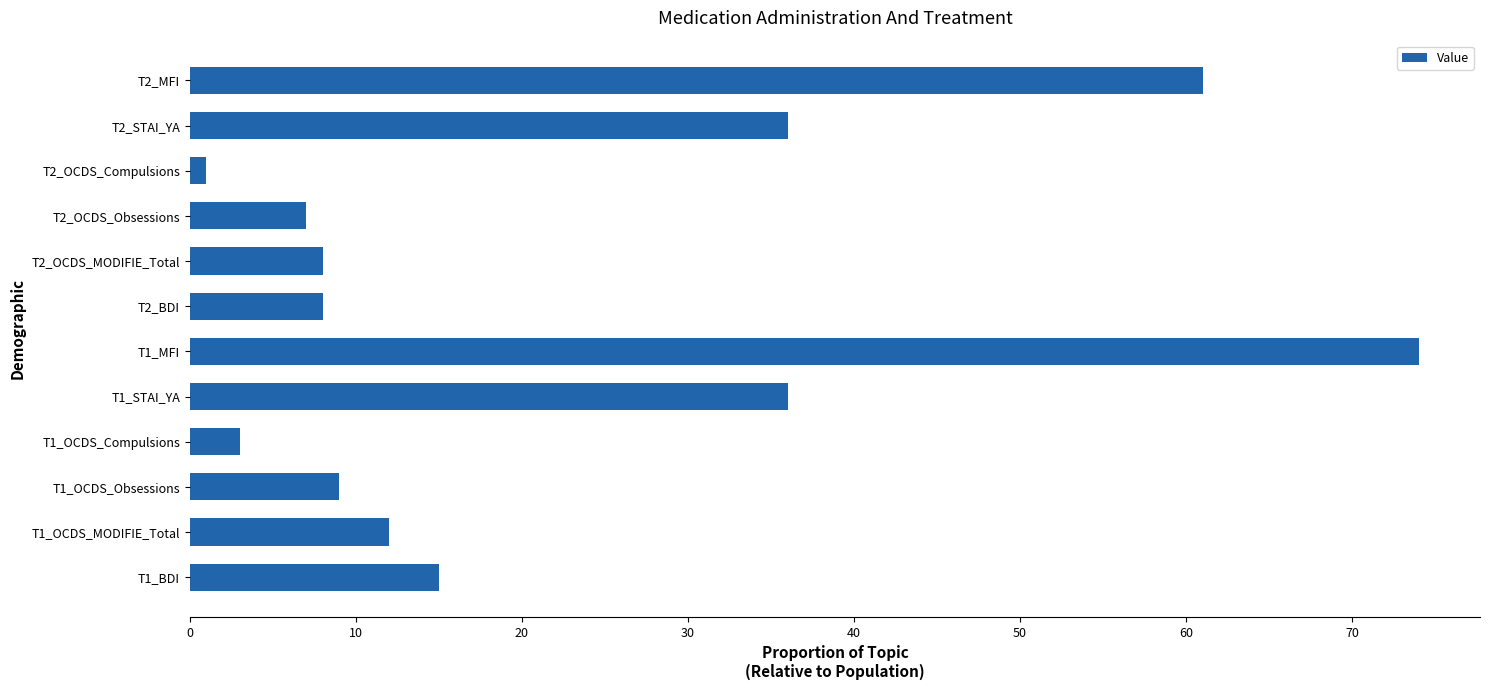

Which label corresponds to the largest value in the chart?

T1_MFI